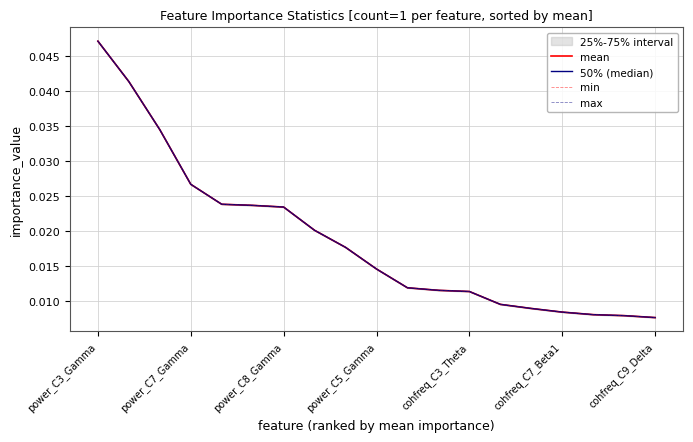

True or false: mean has more than 1 interior local peaks.

False